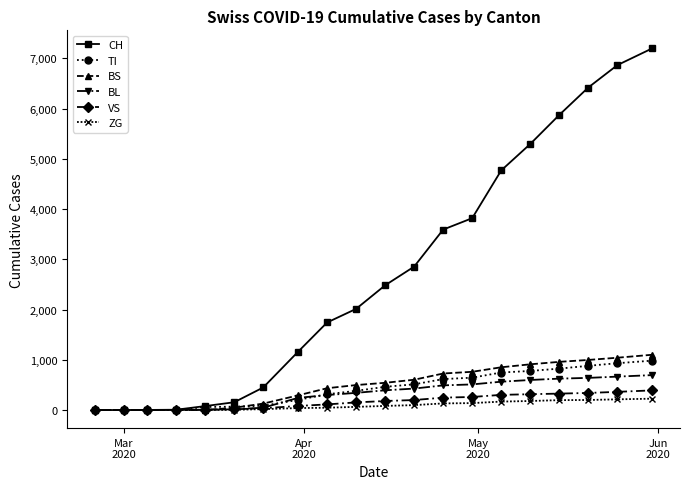

Which series has the widest spread of values?

CH